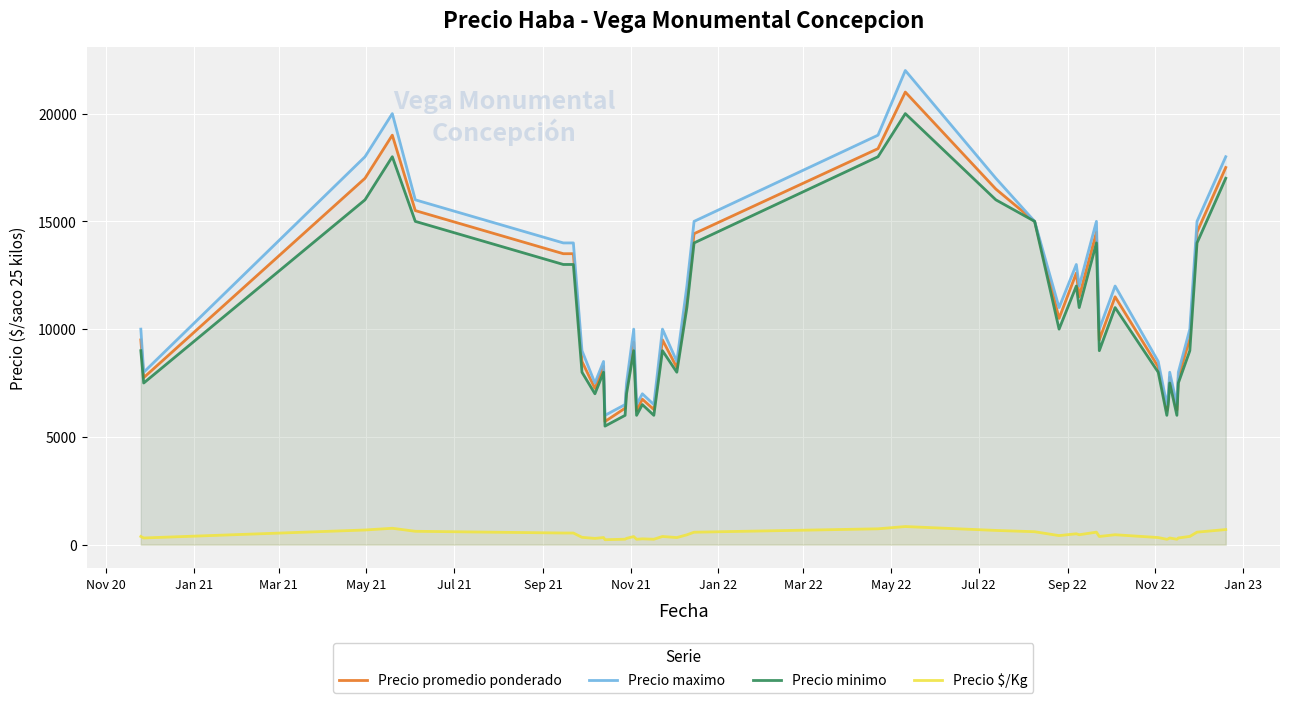

Rank the series by their maximum value, from highest to lowest.

Precio maximo, Precio promedio ponderado, Precio minimo, Precio $/Kg